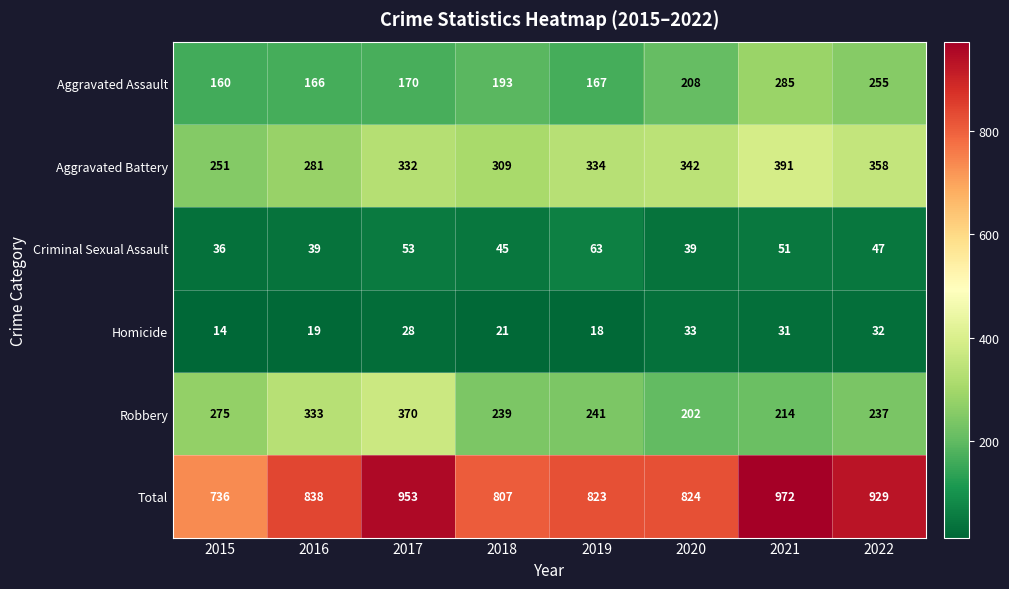

At which category does the chart reach its minimum across all series?

2015